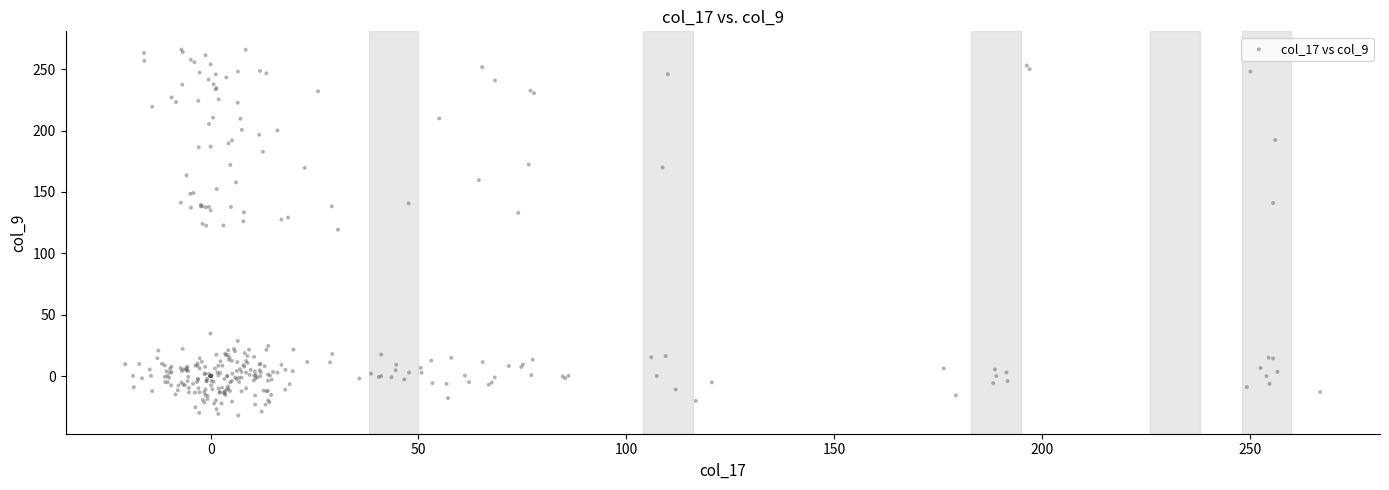

What Y value in the scatter plot is closest to 116?

119.3